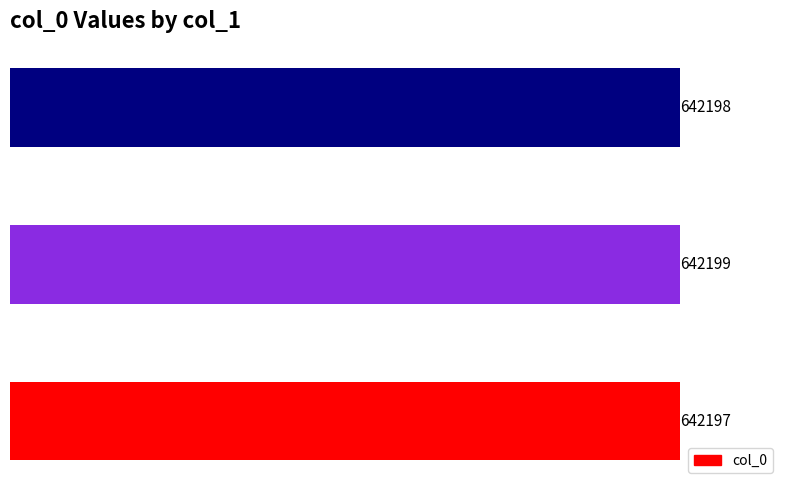

Are the bars horizontal?

Yes